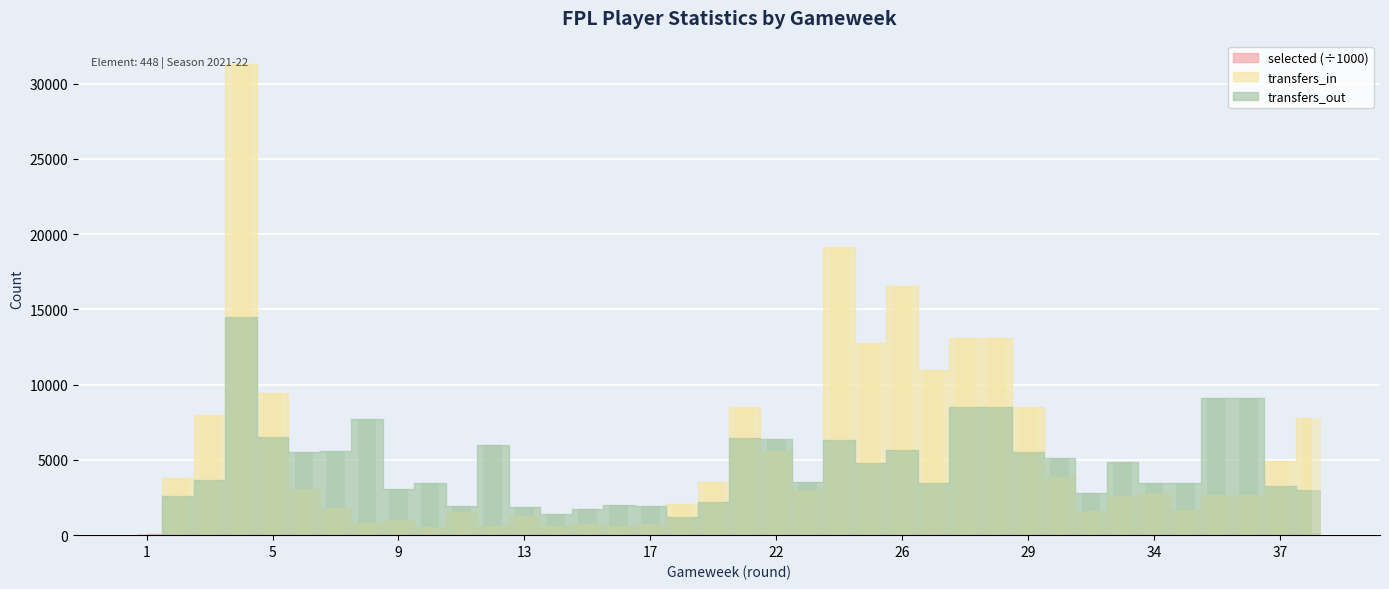

What are all the series names shown in the legend?

selected, transfers_in, transfers_out